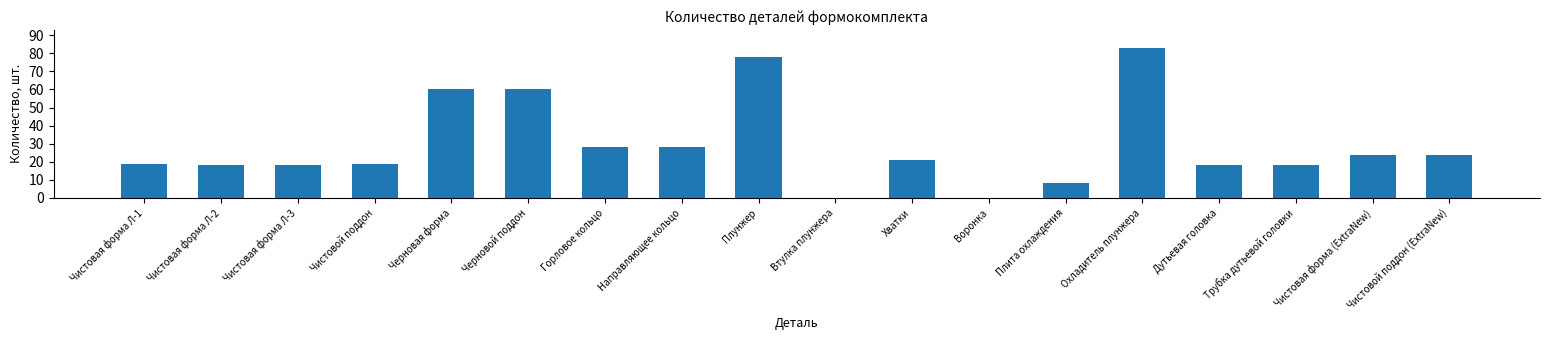

Which label corresponds to the largest value in the chart?

Охладитель плунжера